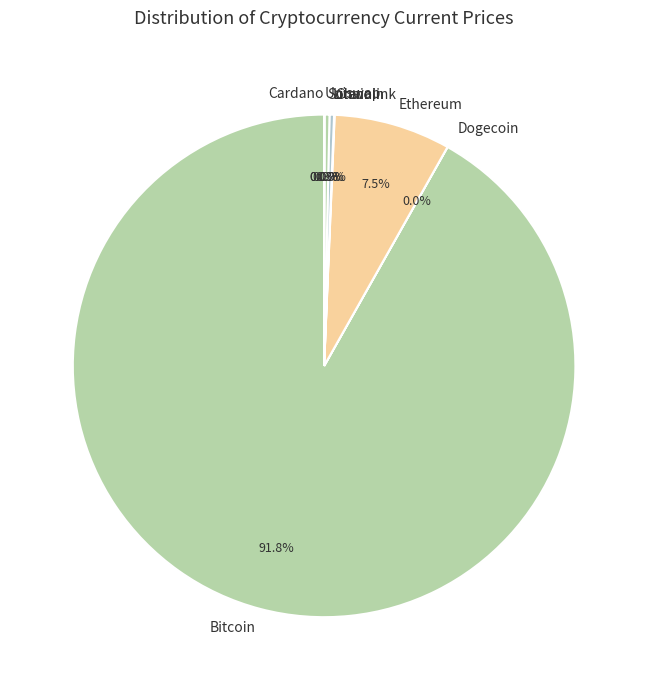

Approximately how many times larger is the value at Ethereum compared to Solana?

23.9